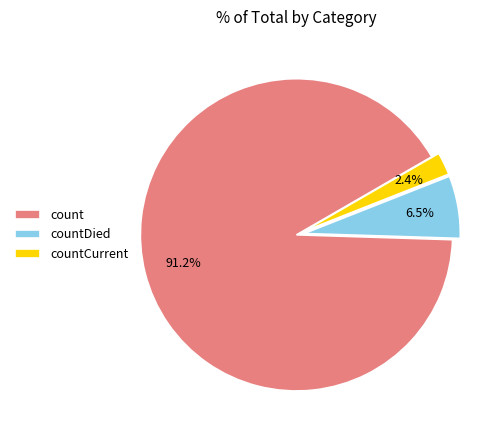

Count the number of slices in the pie.

3